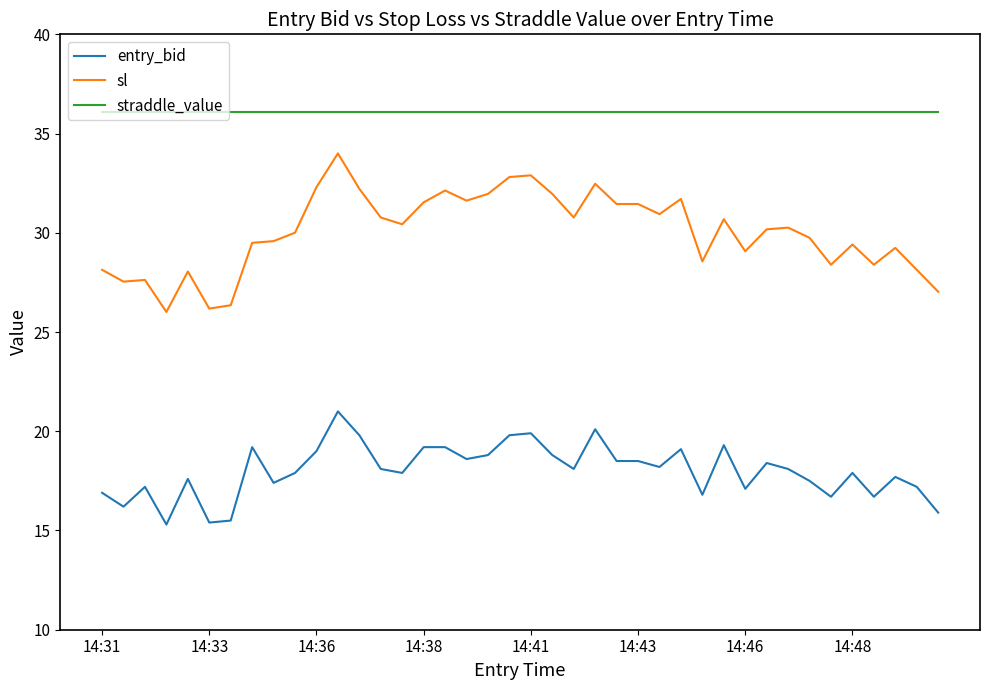

How many distinct data groups are displayed?

3